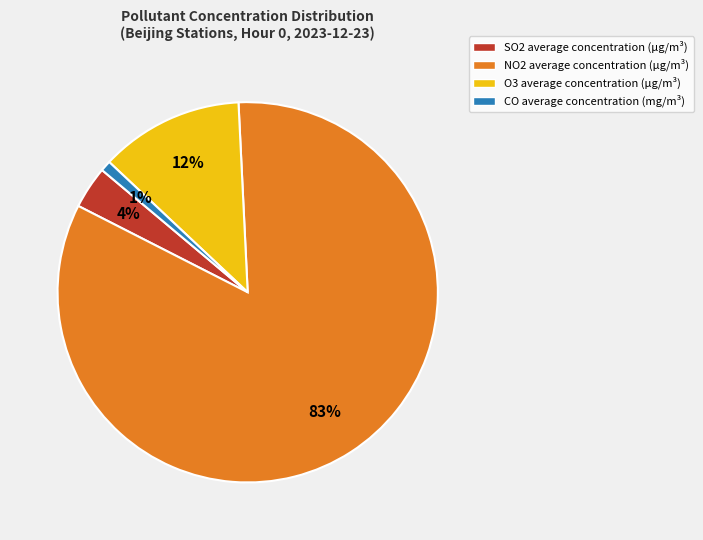

Is the sum of CO and NO2 greater than half?

Yes